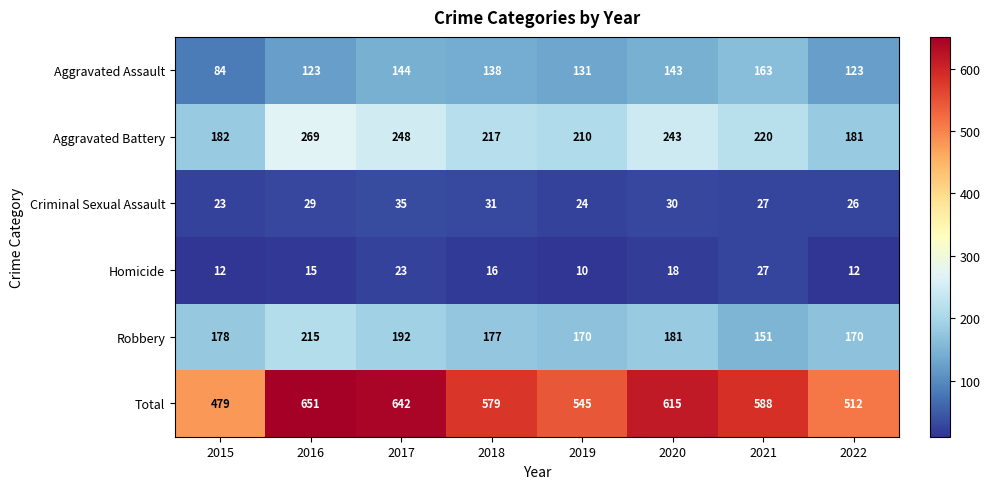

Which series has the largest range (max minus min)?

Total